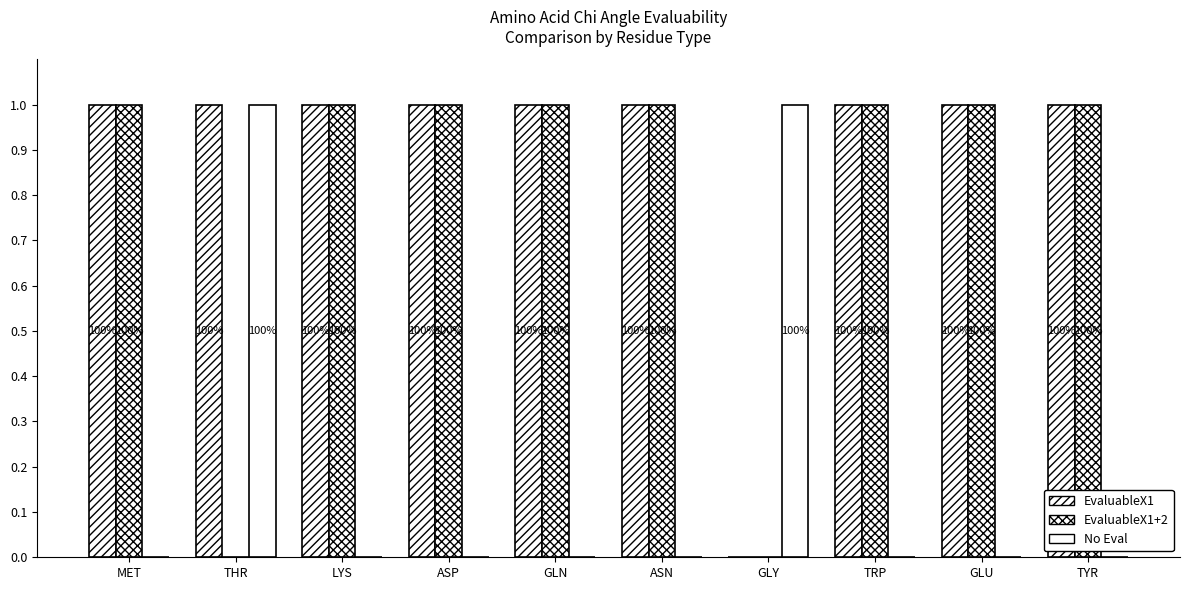

At which category is the sum across all series the highest?

MET